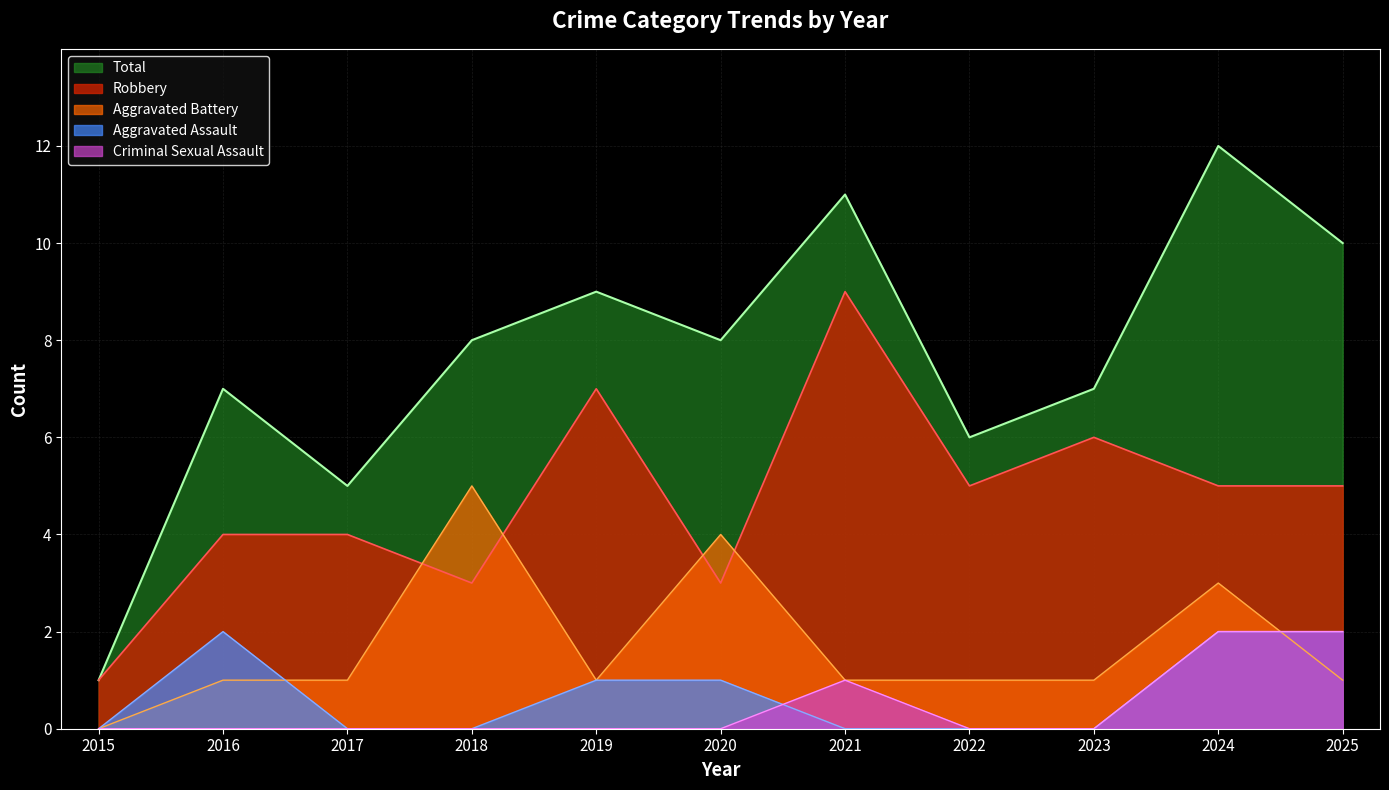

Does the chart display data point markers on the line(s)?

No